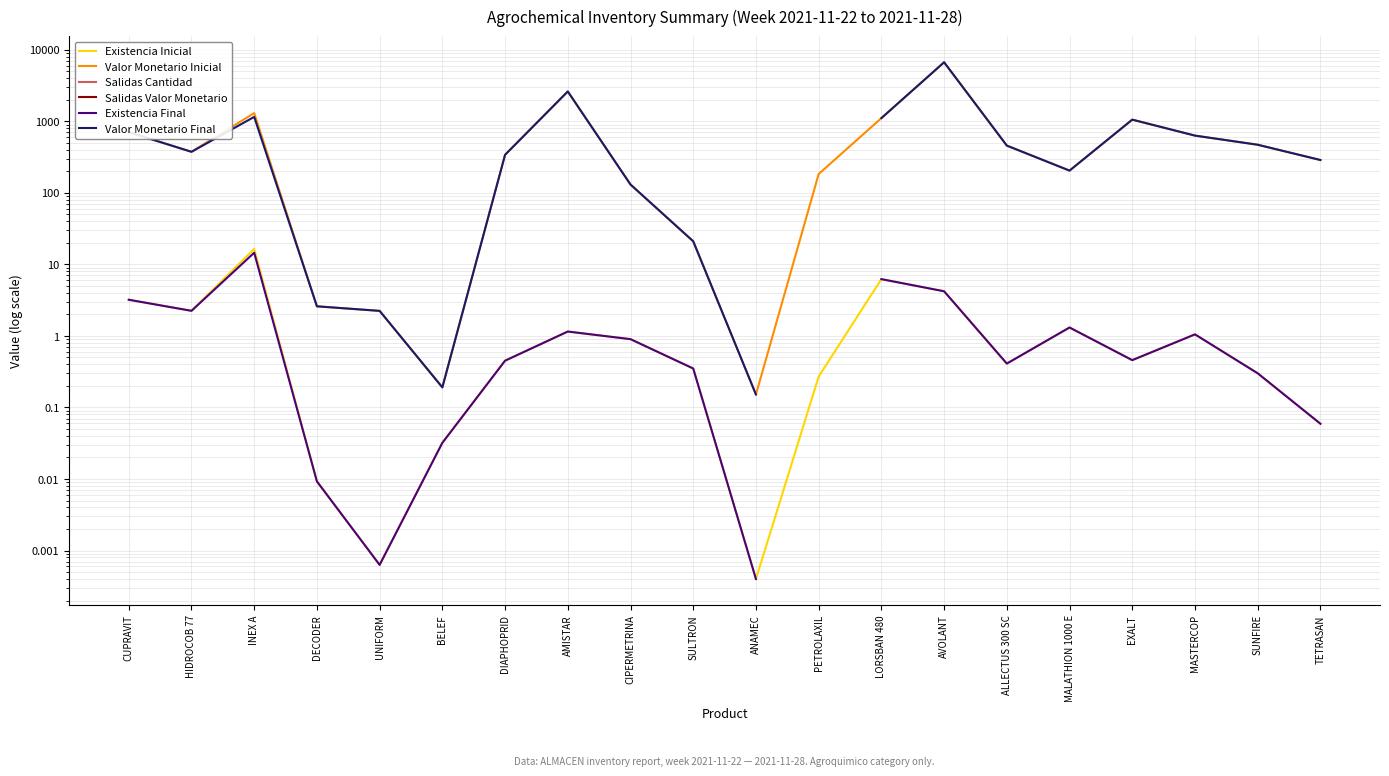

What is the difference between the Valor Monetario Inicial values at SULTRON and EXALT?

1032.1